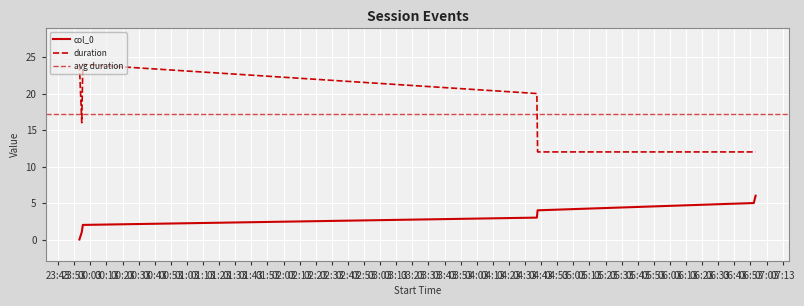

What is the sum of all col_0 values?

21